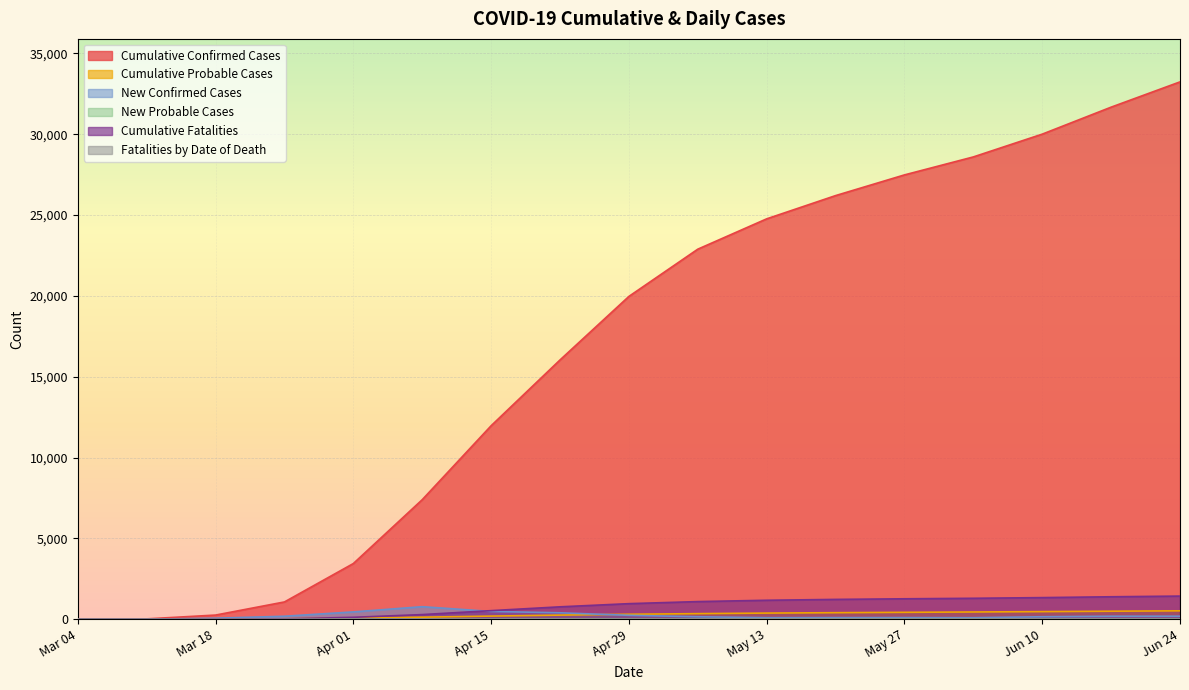

Which series has the largest total across all categories?

Cumulative Confirmed Cases